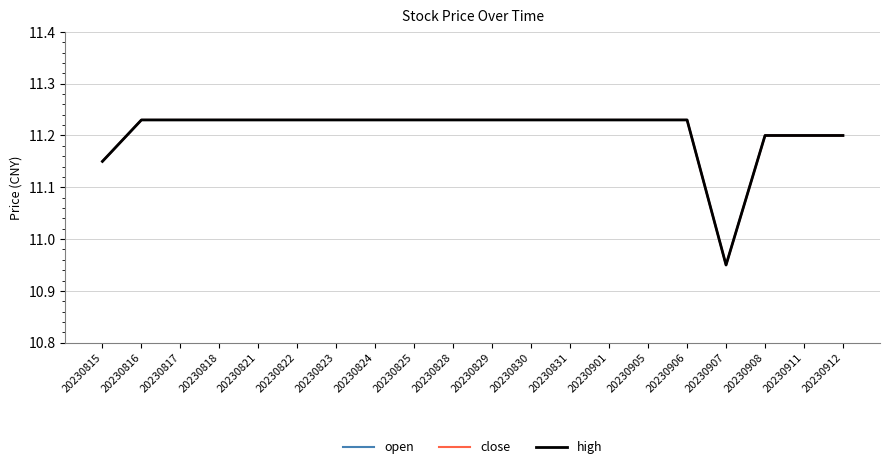

Does the chart display data point markers on the line(s)?

No